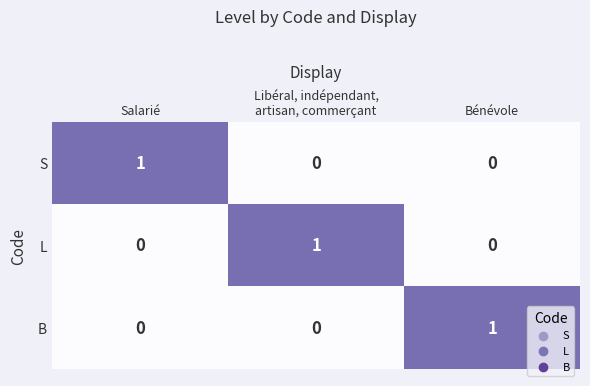

The S series shows 0 at Salarié. True or false?

False